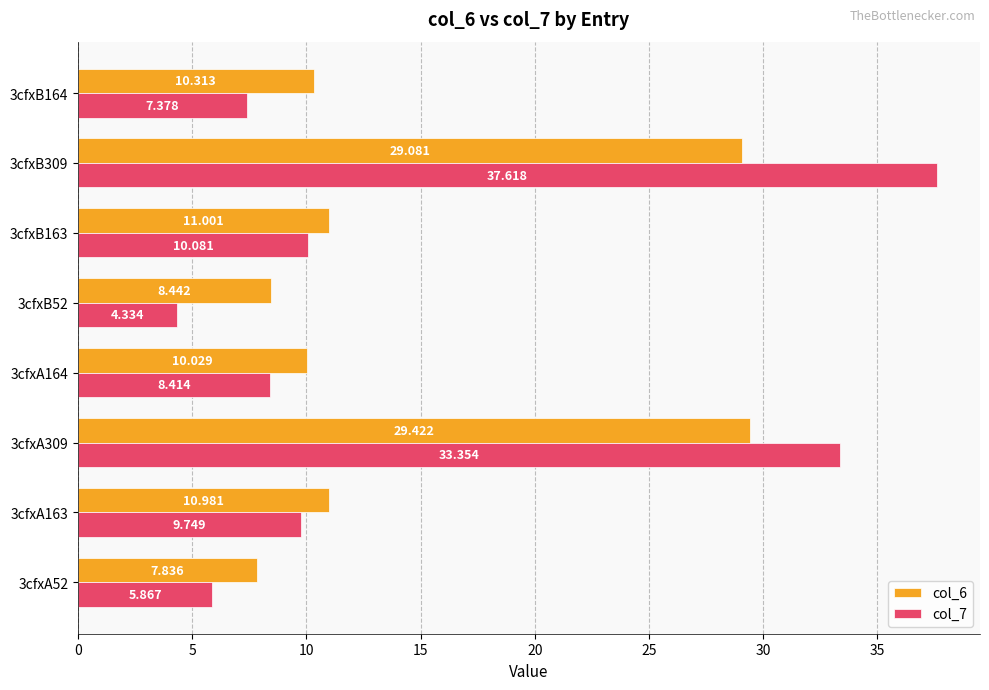

Is the value of col_6 at 3cfxA163 greater than the value of col_7 at 3cfxA309?

No